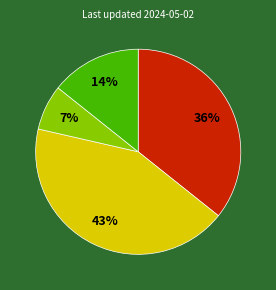

To the nearest percent, what is the difference between the largest and smallest slice percentages?

36%